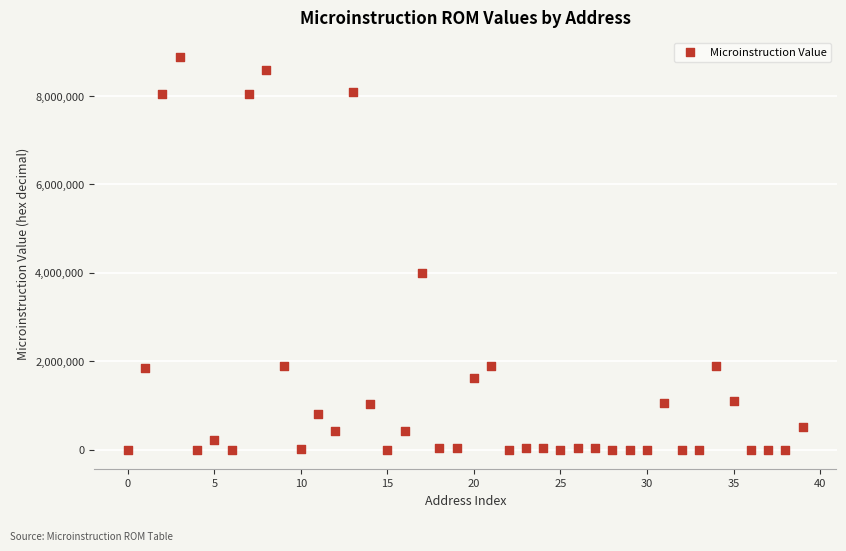

What Y value in the scatter plot is closest to 4442006?

4000095